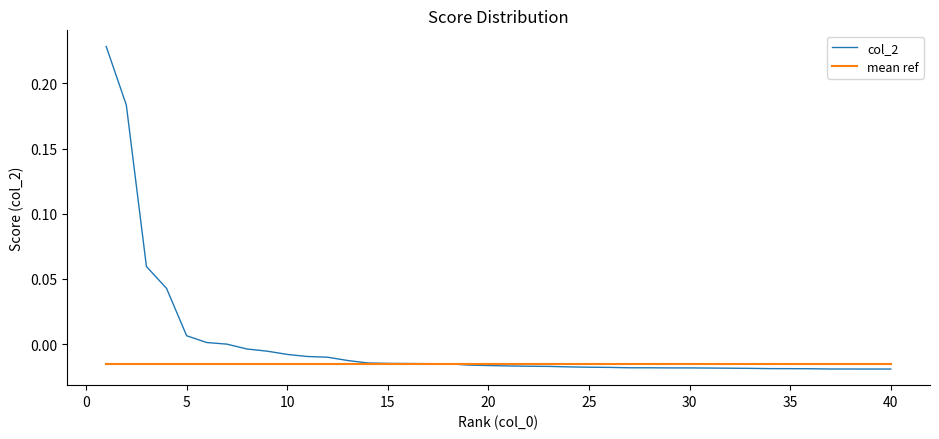

Rank the series by their average value, from highest to lowest.

col_2, mean ref